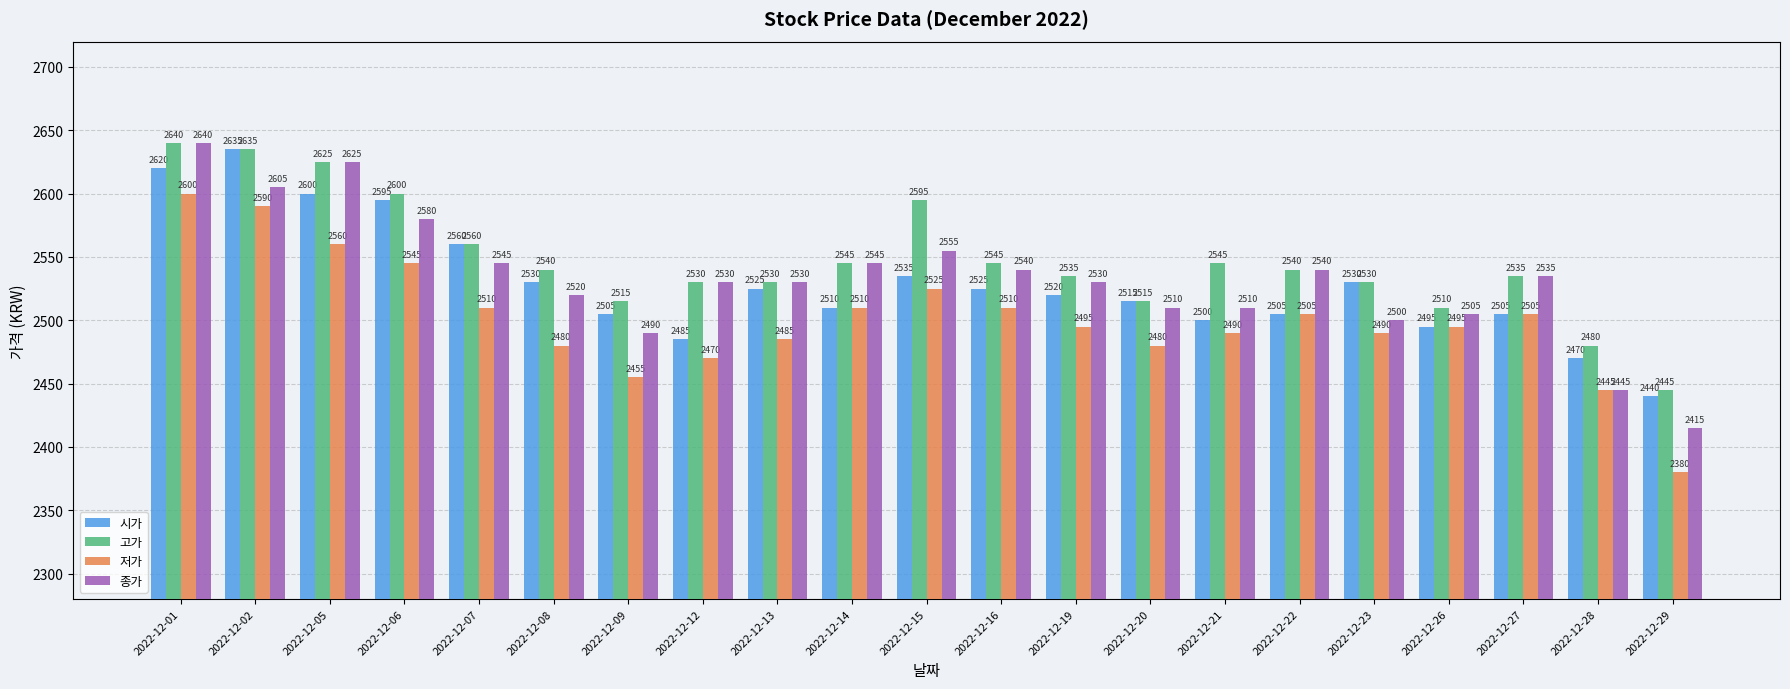

What is the value of the 시가 bar at the 19th from the left?

2505